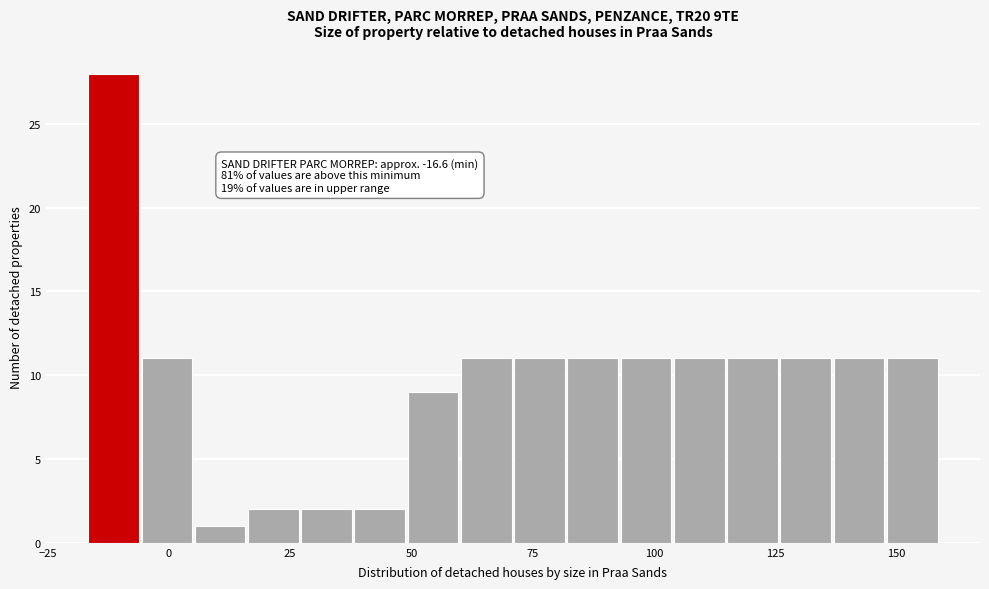

Read against the x-axis, roughly where is the centre of the tallest bar?

-10